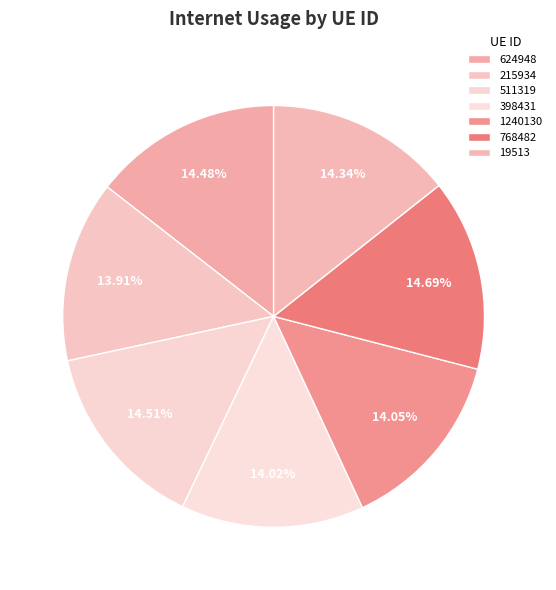

Count the number of slices in the pie.

7